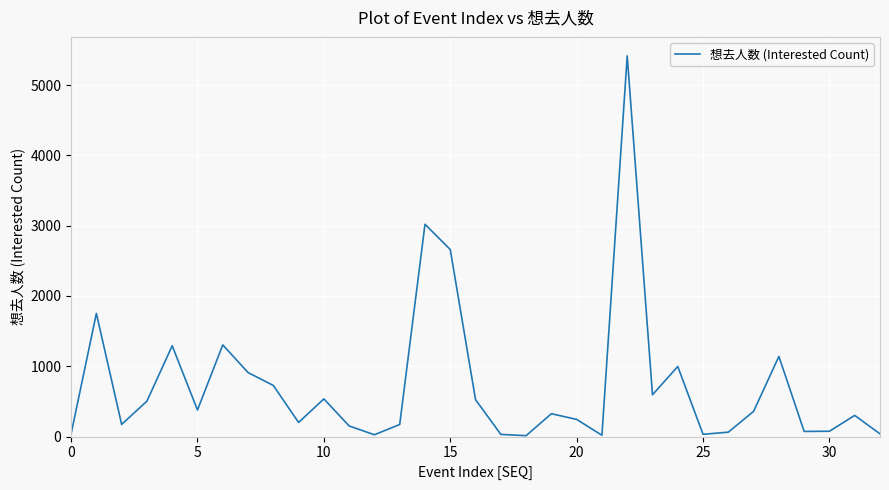

What is the greatest value displayed?

5415